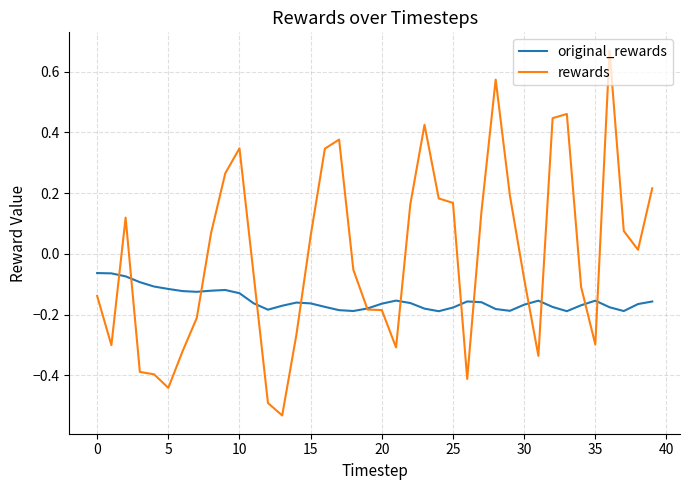

What are all the series names shown in the legend?

original_rewards, rewards